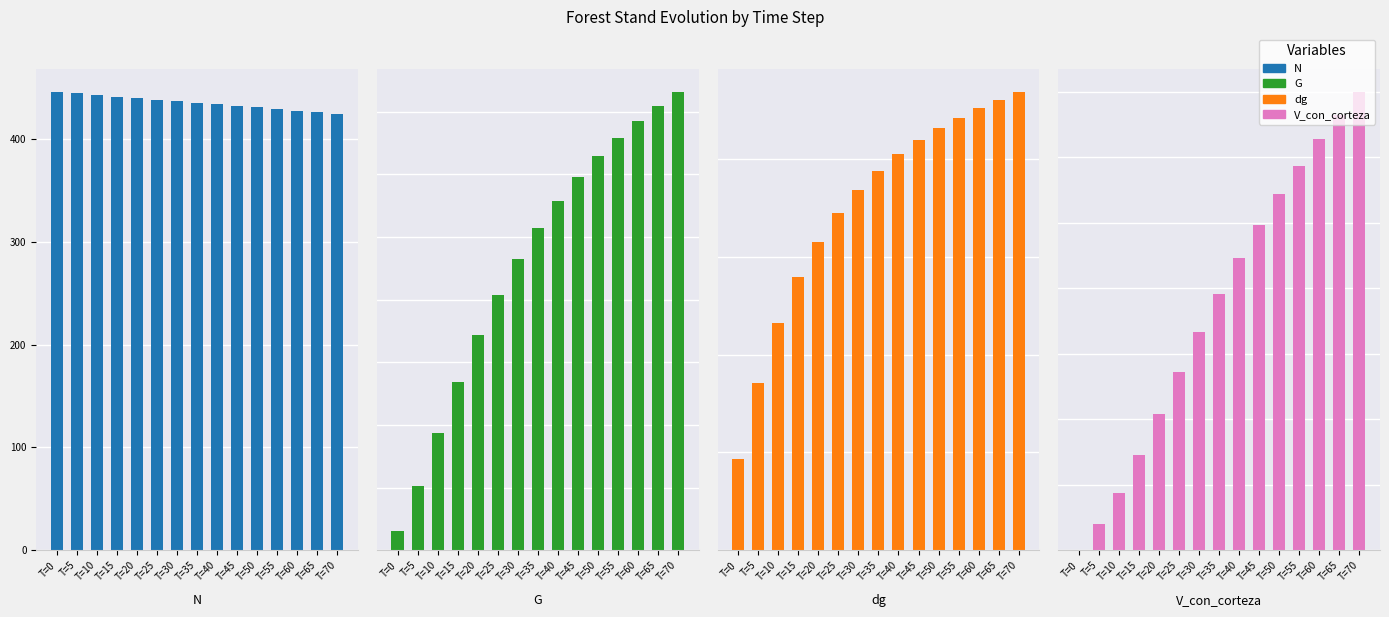

What is the difference between the maximum and minimum values in the G series?

70.1